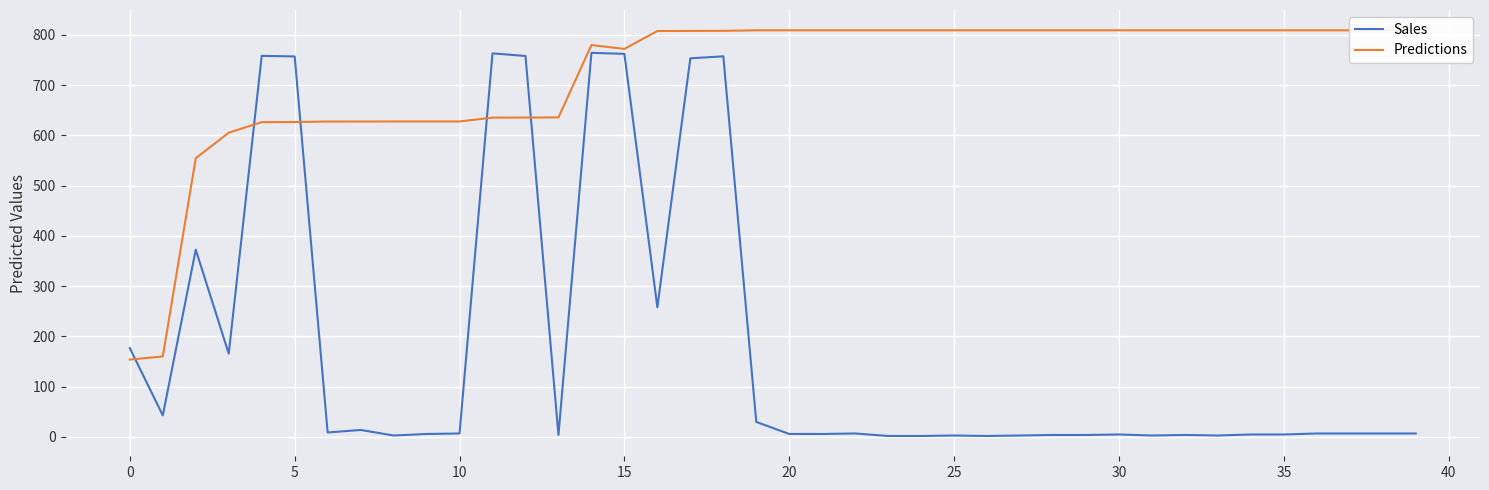

True or false: Predictions and Sales intersect in this chart.

True